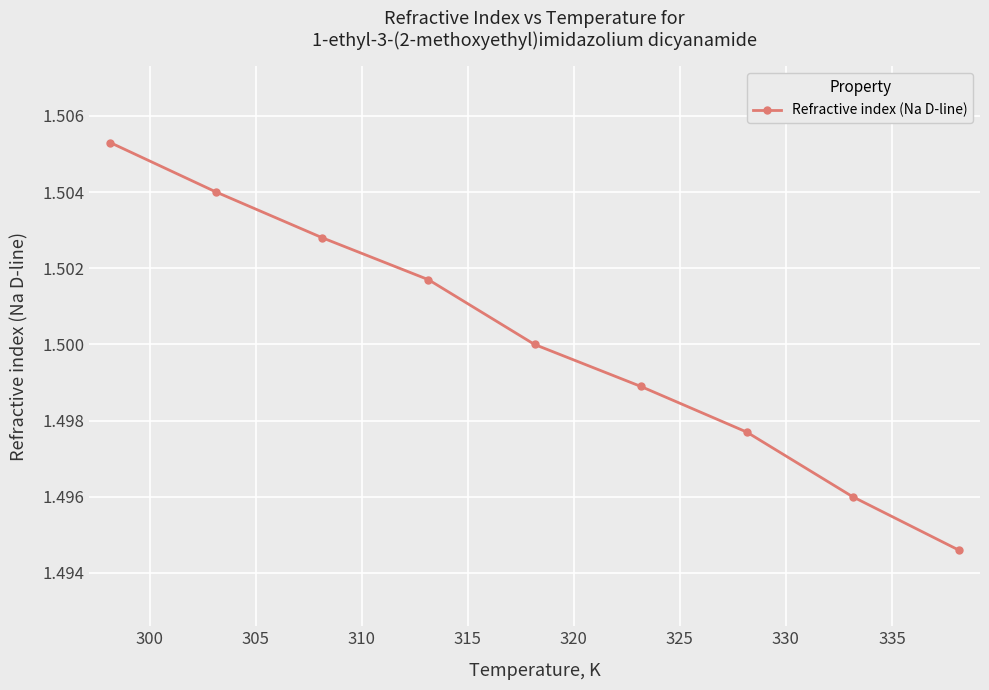

True or false: there are more than 0 points higher than both neighbors.

False